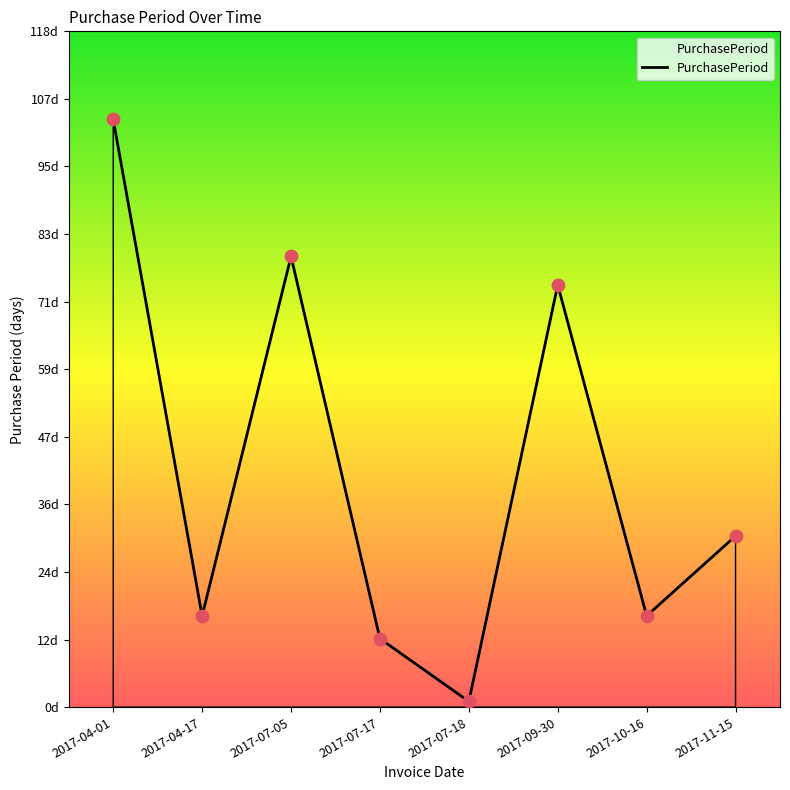

Approximately how many times larger is the value at 2017-07-05 compared to 2017-04-17?

4.9